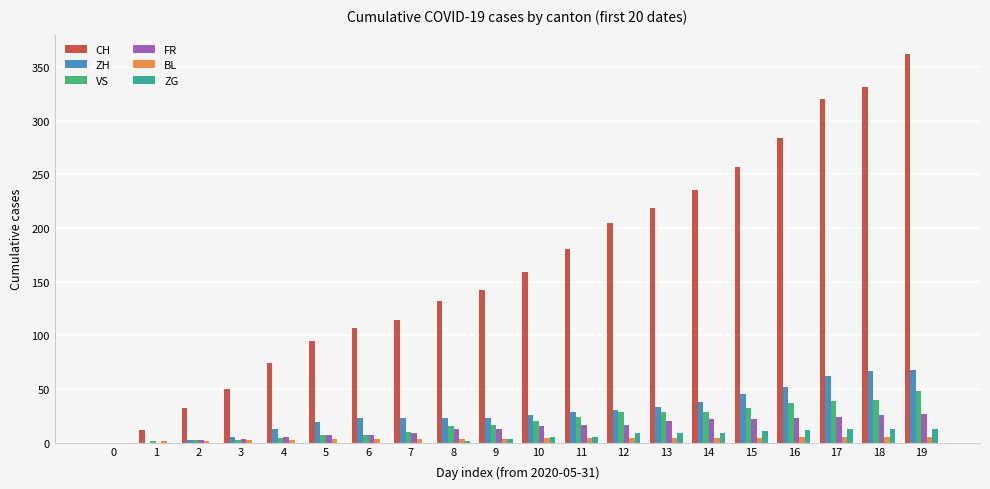

Is it true that CH equals 180 at 11?

True